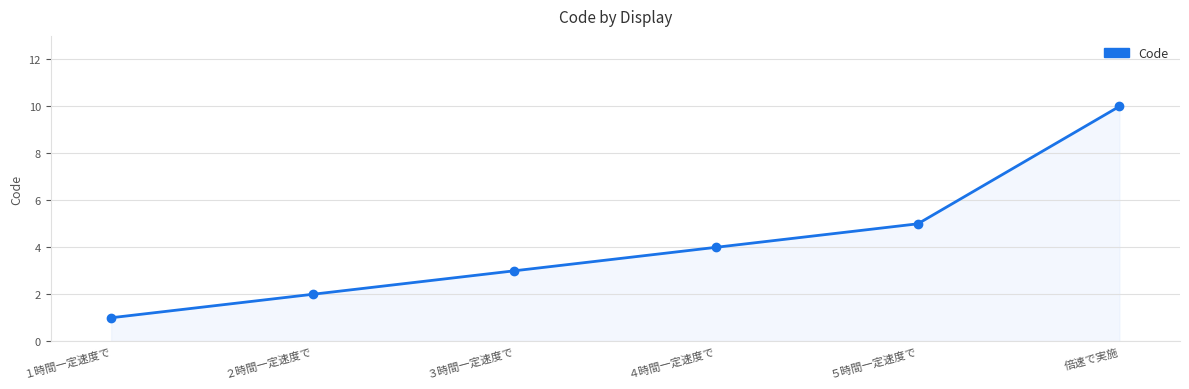

Reading right to left, transcribe all the data shown in this chart.

倍速で実施=10	５時間一定速度で=5	４時間一定速度で=4	３時間一定速度で=3	２時間一定速度で=2	１時間一定速度で=1